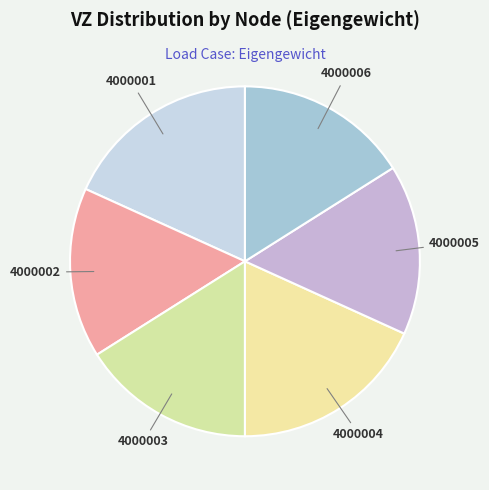

Does 4000004 represent more than half of the total?

No